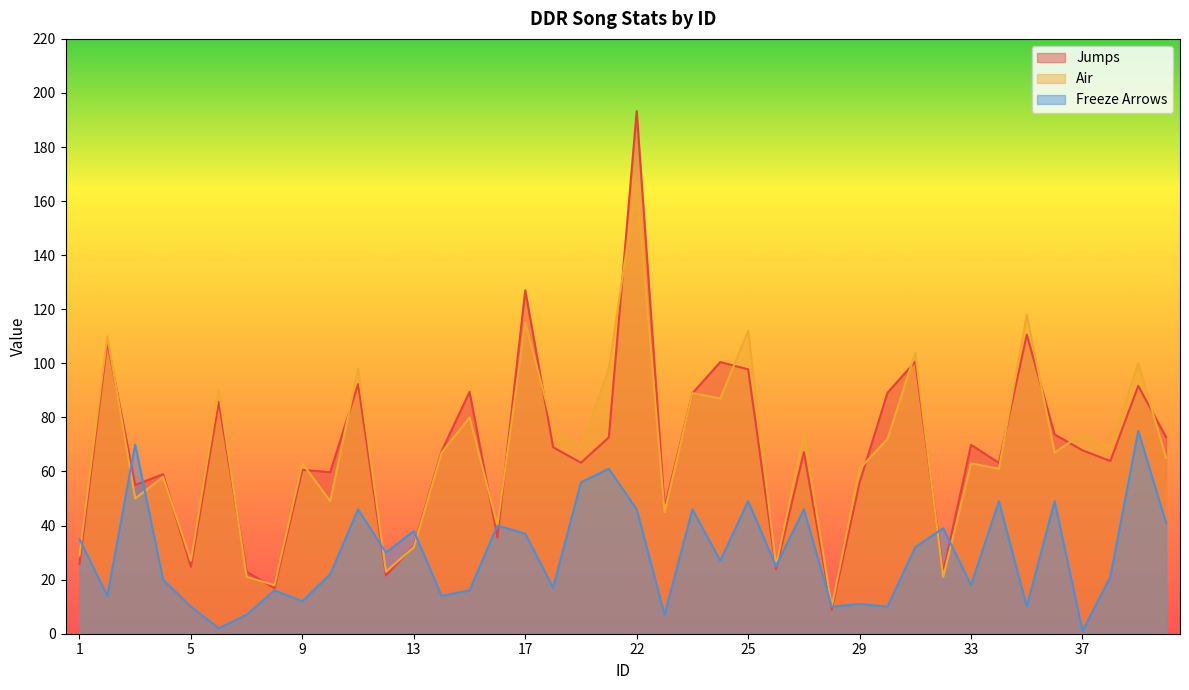

The value of Jumps at 9 is 31.6. True or false?

False